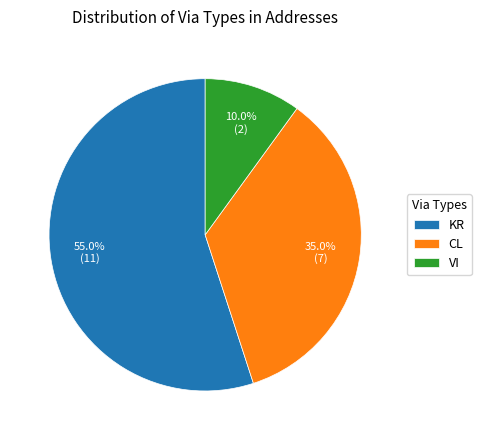

To the nearest percent, what is the average slice percentage?

33%